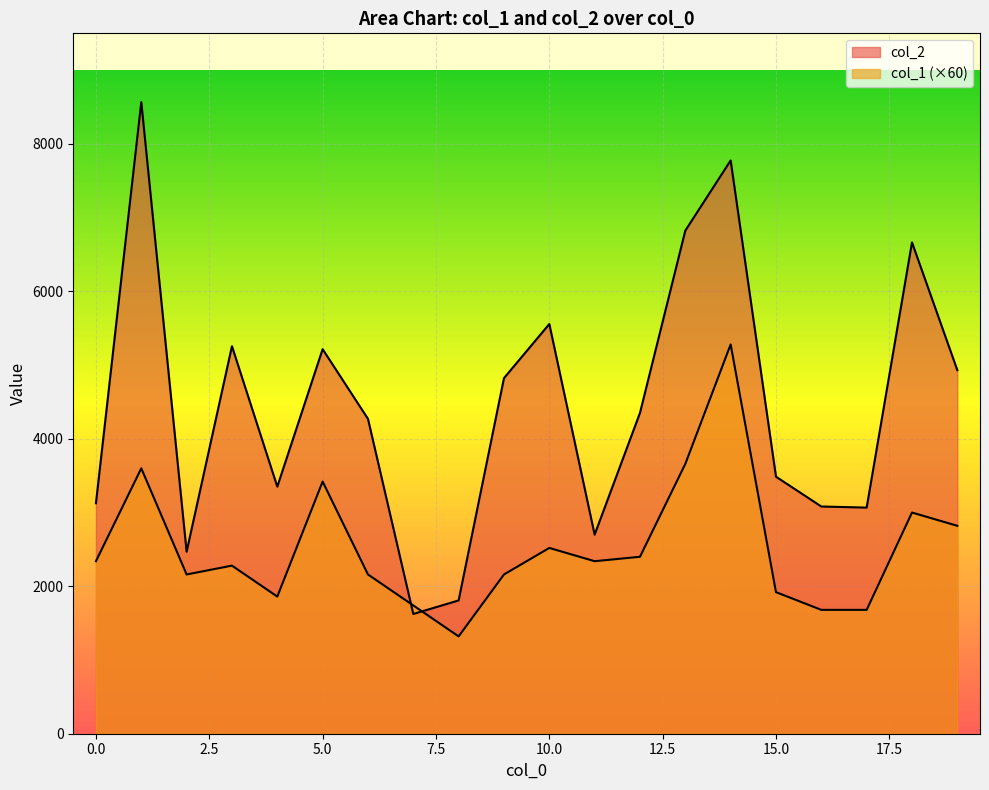

After their last crossing, which series has the higher values: col_2 or col_1?

col_2